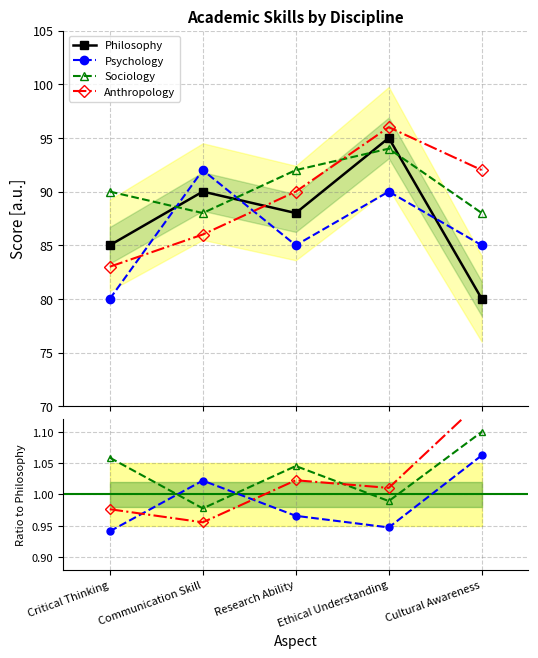

What position from the left is Critical Thinking?

1